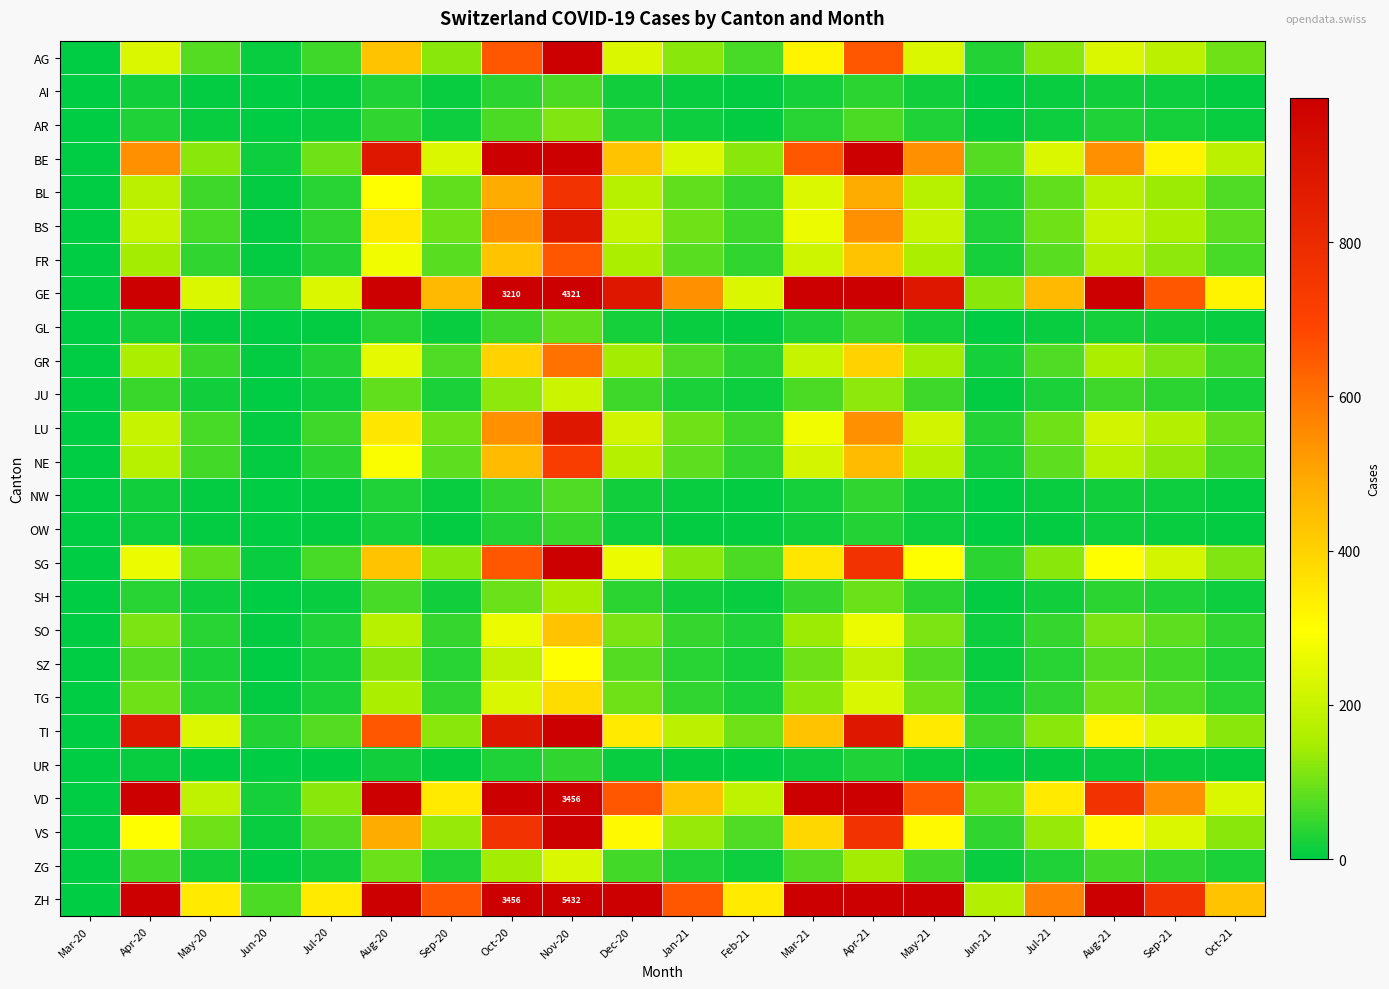

What is the greatest value displayed?

5432